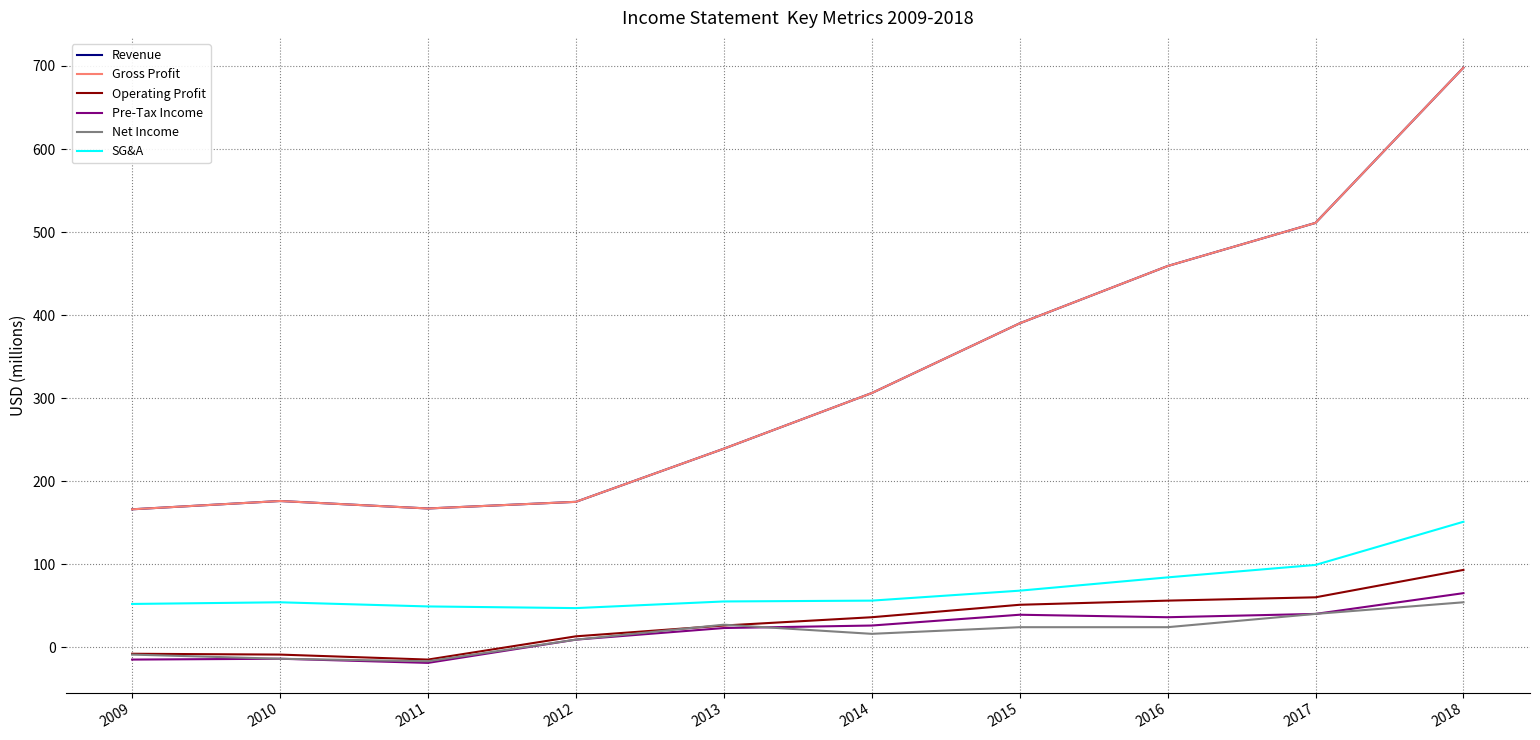

What is the total value across all series at 2015?

962